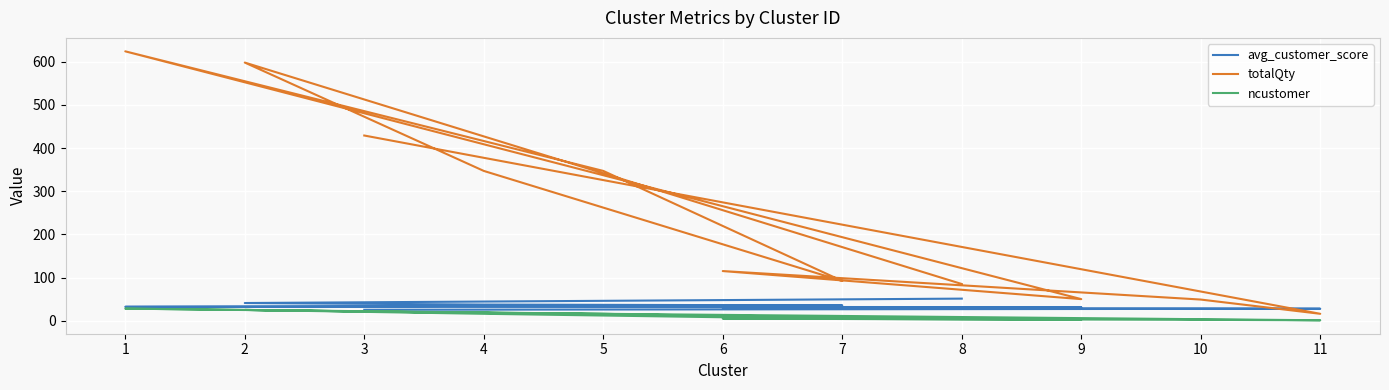

What is the difference between the maximum and minimum values in the totalQty series?

608.0